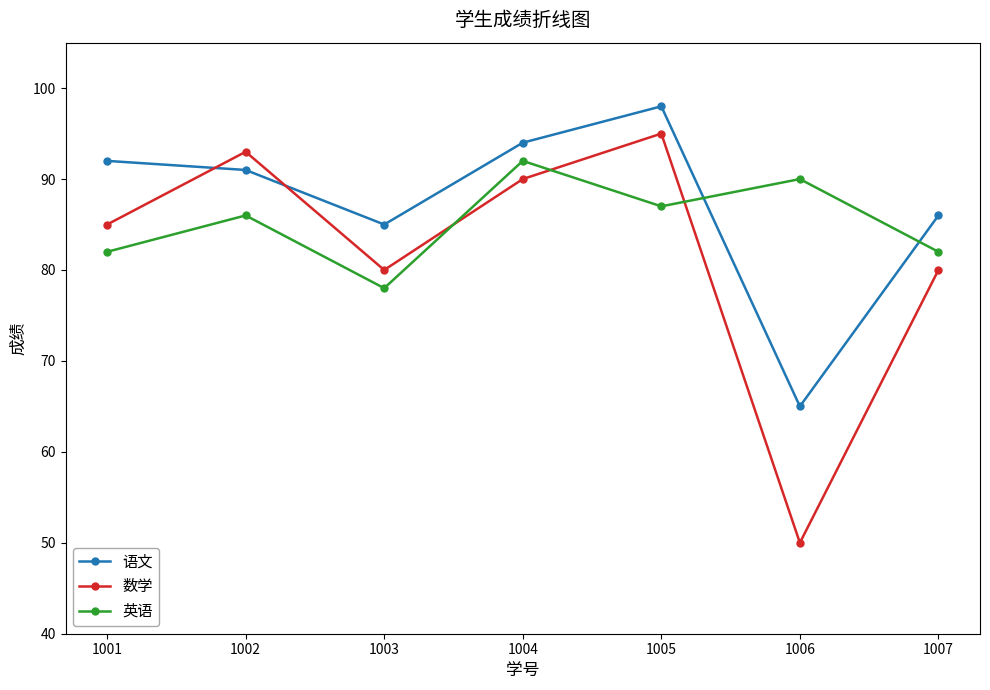

Reading left to right, extract all data points from this chart.

语文: 1001=92	1002=91	1003=85	1004=94	1005=98	1006=65	1007=86
数学: 1001=85	1002=93	1003=80	1004=90	1005=95	1006=50	1007=80
英语: 1001=82	1002=86	1003=78	1004=92	1005=87	1006=90	1007=82